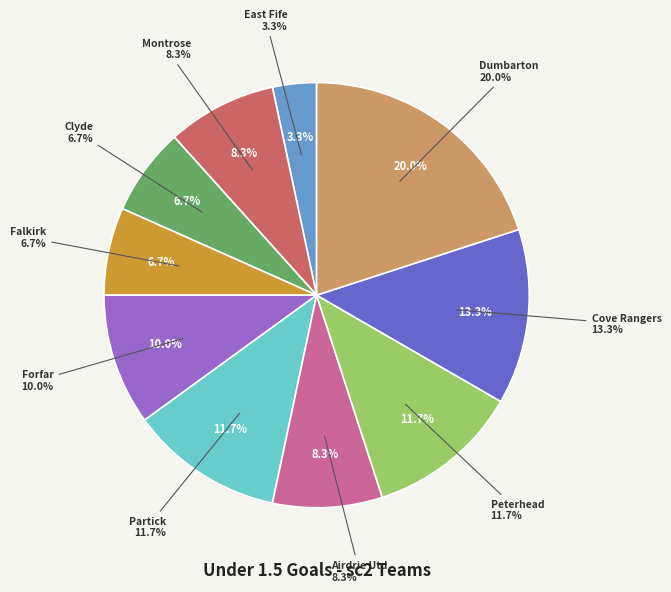

Which has a higher value, Airdrie Utd or Dumbarton?

Dumbarton